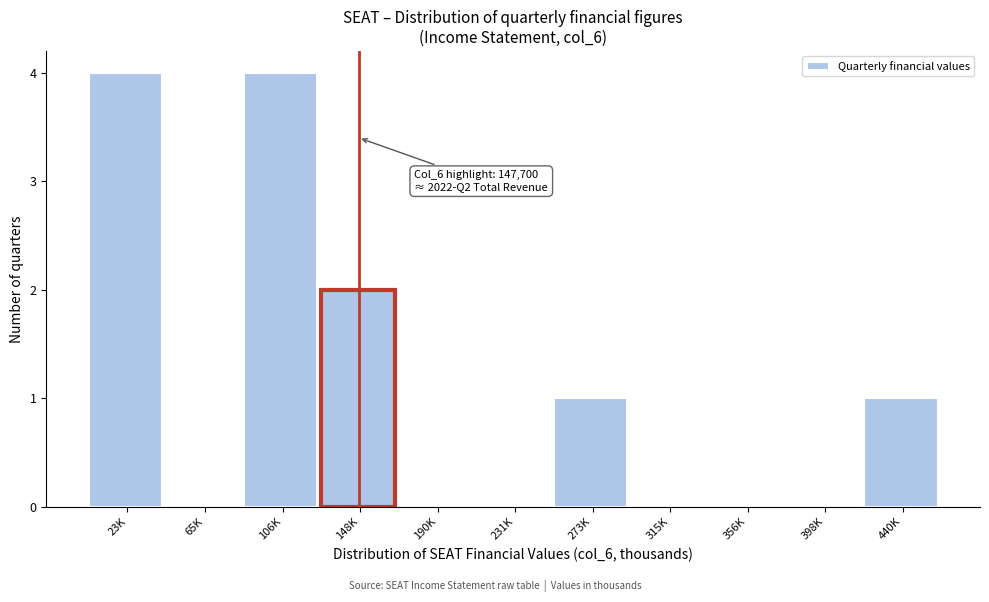

Reading left to right, extract all data points from this chart.

23K=4	65K=0	106K=4	148K=2	190K=0	231K=0	273K=1	315K=0	356K=0	398K=0	440K=1